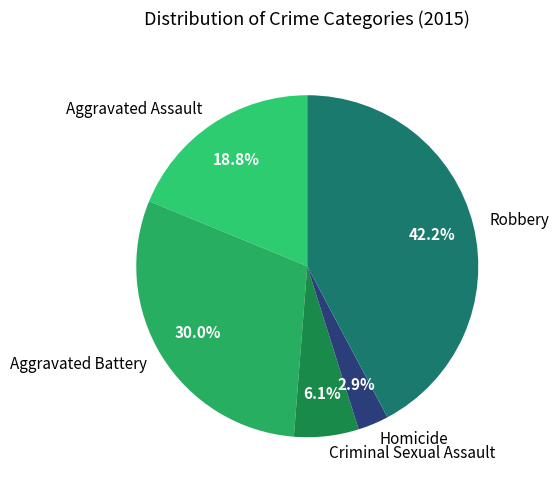

To the nearest percent, what percentage of the pie is Criminal Sexual Assault?

6%